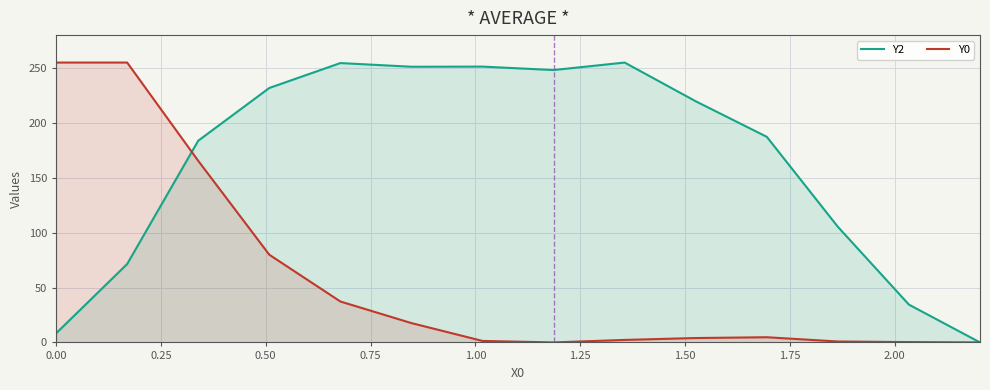

Reading left to right, extract all data points from this chart.

Y2: 8.3	71.4	183.8	231.8	254.5	251.2	251.3	248.2	255.0	219.7	187.3	105.3	34.4	0.0
Y0: 255.0	255.0	165.5	79.9	37.3	17.6	1.4	0.0	2.3	4.0	4.7	0.8	0.3	0.0